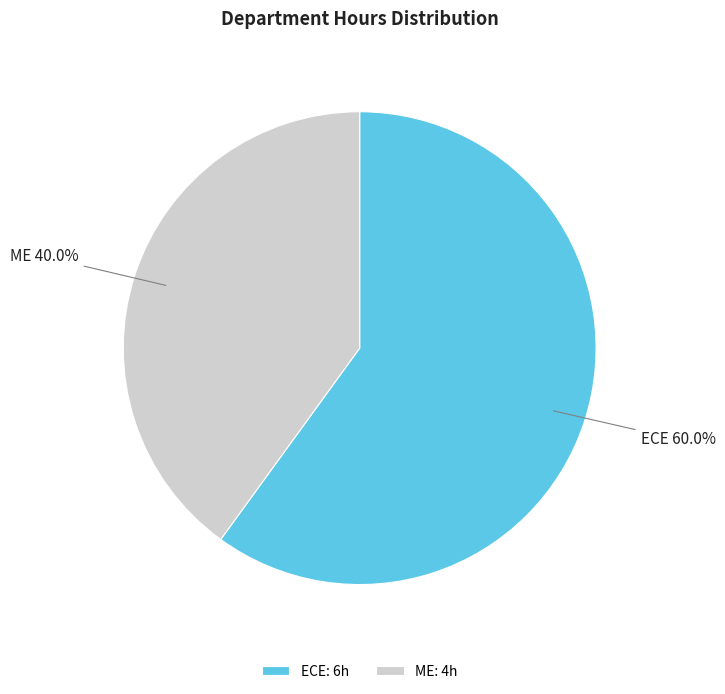

Which has a higher value, ECE or ME?

ECE